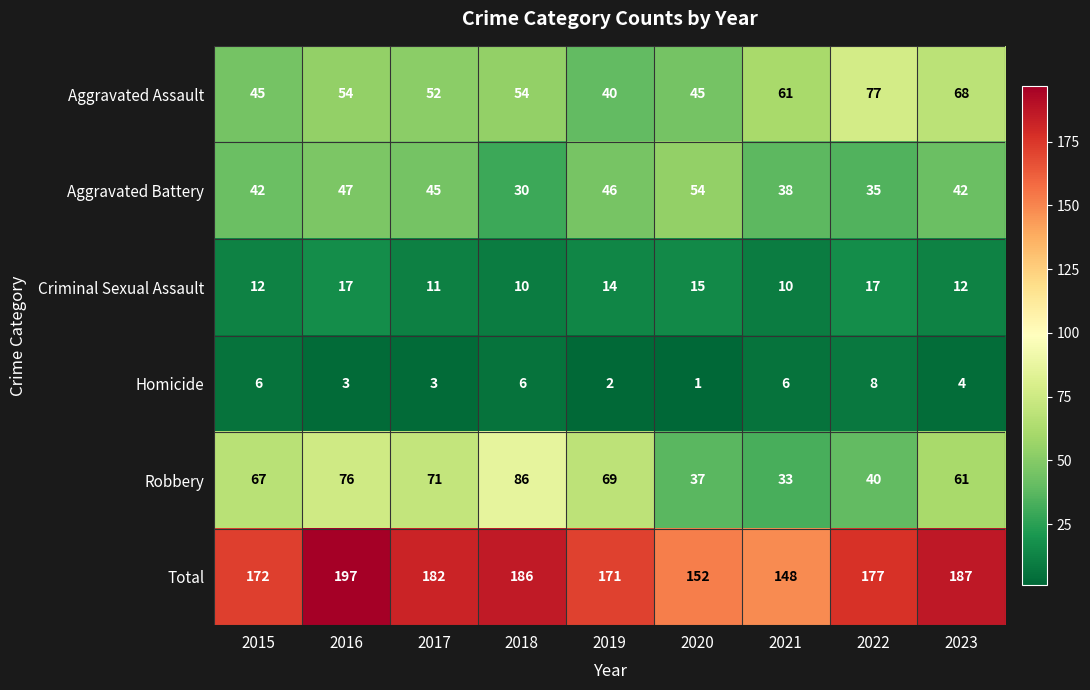

True or false: Aggravated Assault has a value of 54 at 2018.

True